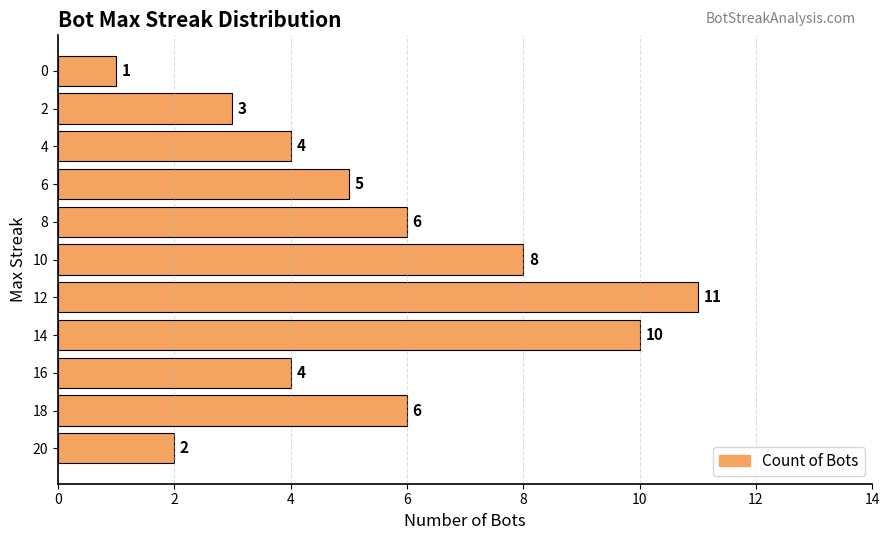

Are the bars grouped side by side (vs. stacked)?

No